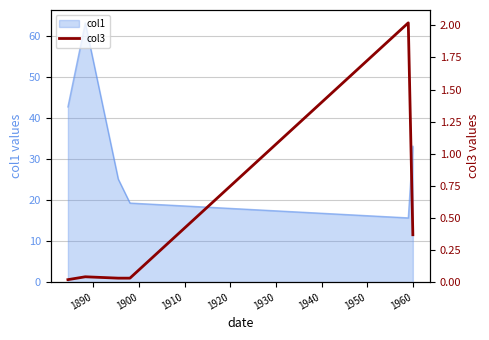

True or false: the data has more than 2 interior local peaks.

False